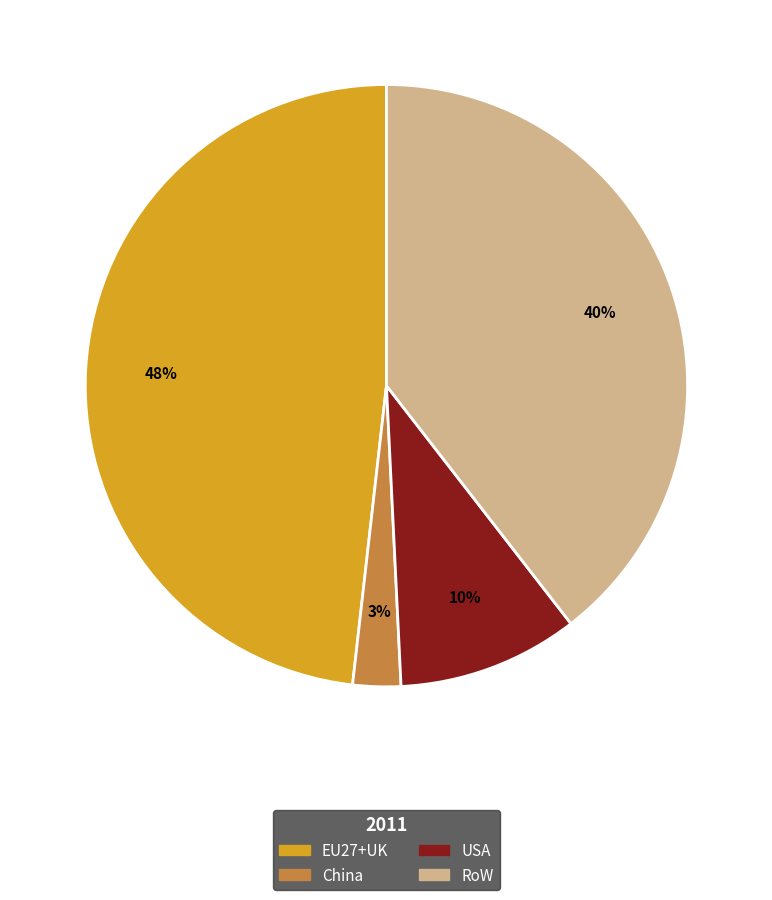

Is there a majority slice in this chart?

No